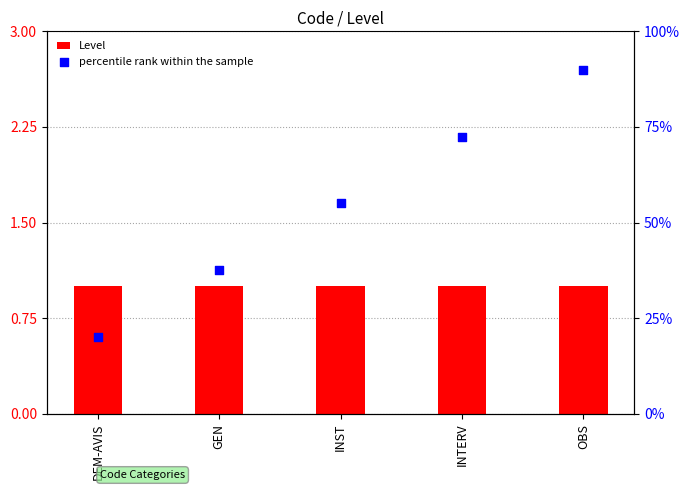

At which category is the sum across all series the highest?

OBS